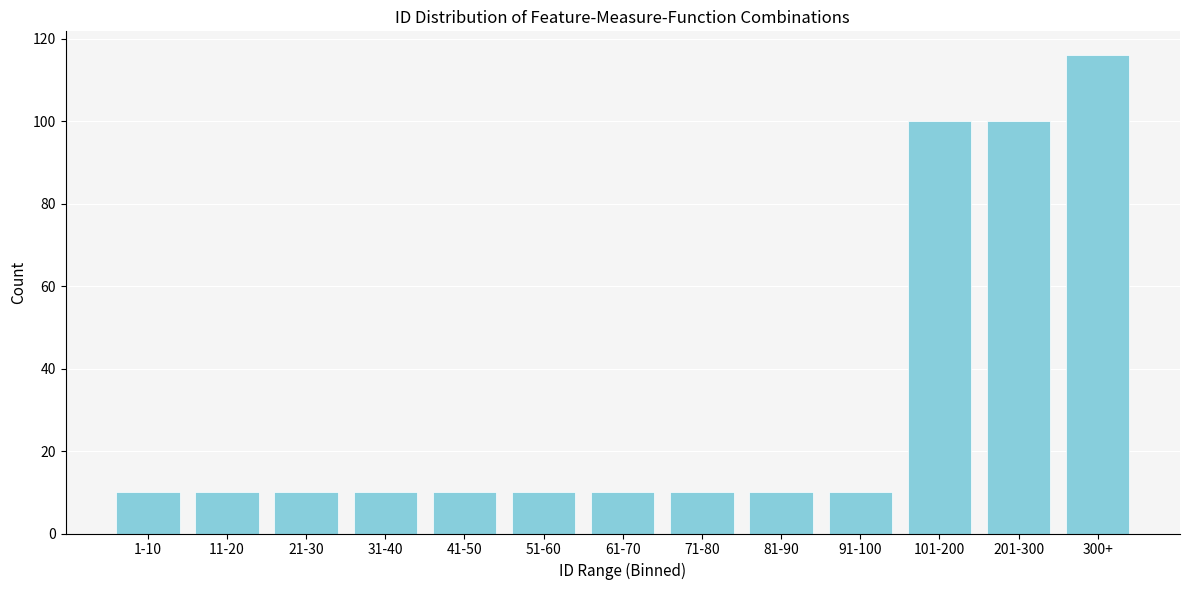

Reading right to left, what are all the values shown in this chart?

116	100	100	10	10	10	10	10	10	10	10	10	10